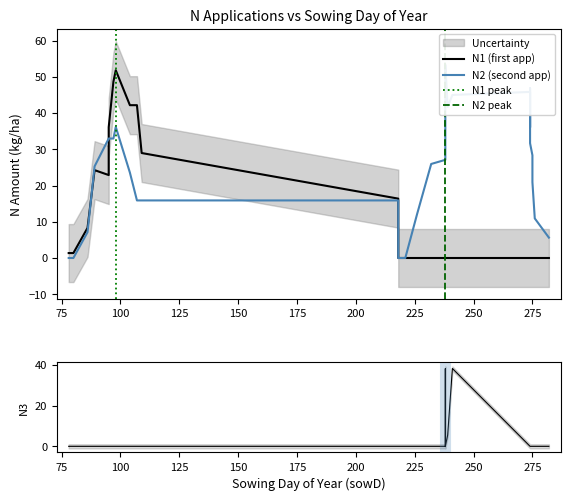

Does the chart have visible grid lines?

No